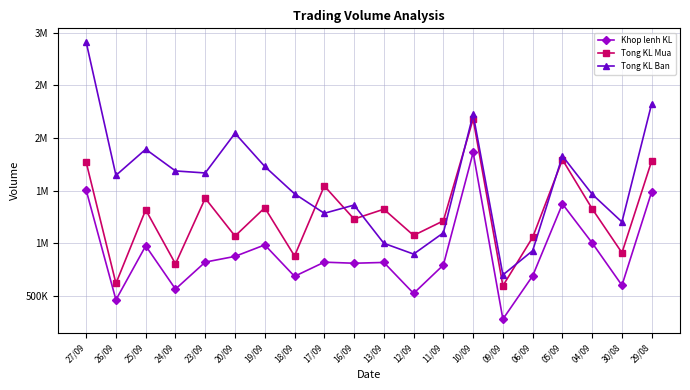

Is the value of Tong KL Mua at 26/09 greater than the value of Tong KL Ban at 27/09?

No